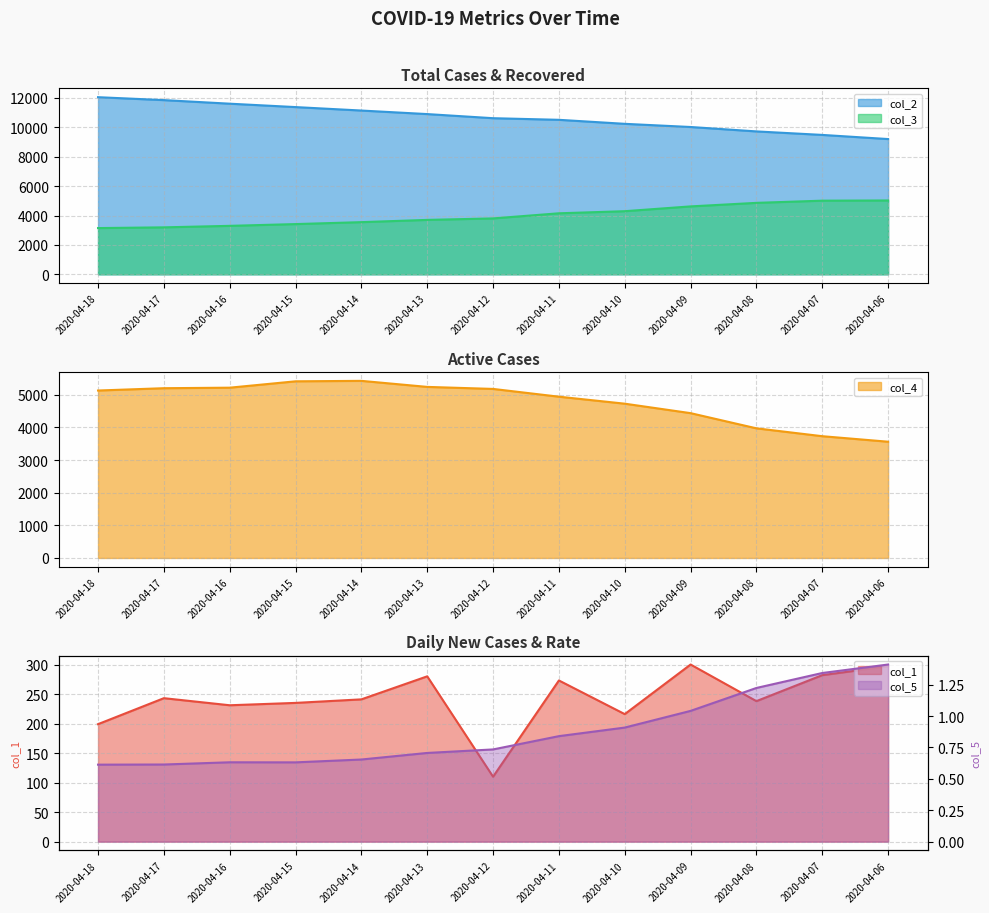

Reading right to left, what are all the values shown in this chart?

col_1: 297.0	282.0	238.0	300.0	216.0	273.0	110.0	280.0	241.0	235.0	231.0	243.0	199.0
col_2: 9202.0	9484.0	9722.0	10022.0	10238.0	10511.0	10621.0	10901.0	11142.0	11377.0	11608.0	11851.0	12050.0
col_3: 5024.0	5010.0	4861.0	4620.0	4294.0	4151.0	3803.0	3702.0	3549.0	3417.0	3297.0	3195.0	3145.0
col_4: 3561.0	3730.0	3971.0	4436.0	4726.0	4940.0	5178.0	5240.0	5425.0	5411.0	5216.0	5200.0	5129.0
col_5: 1.4	1.3	1.2	1.0	0.9	0.8	0.7	0.7	0.7	0.6	0.6	0.6	0.6